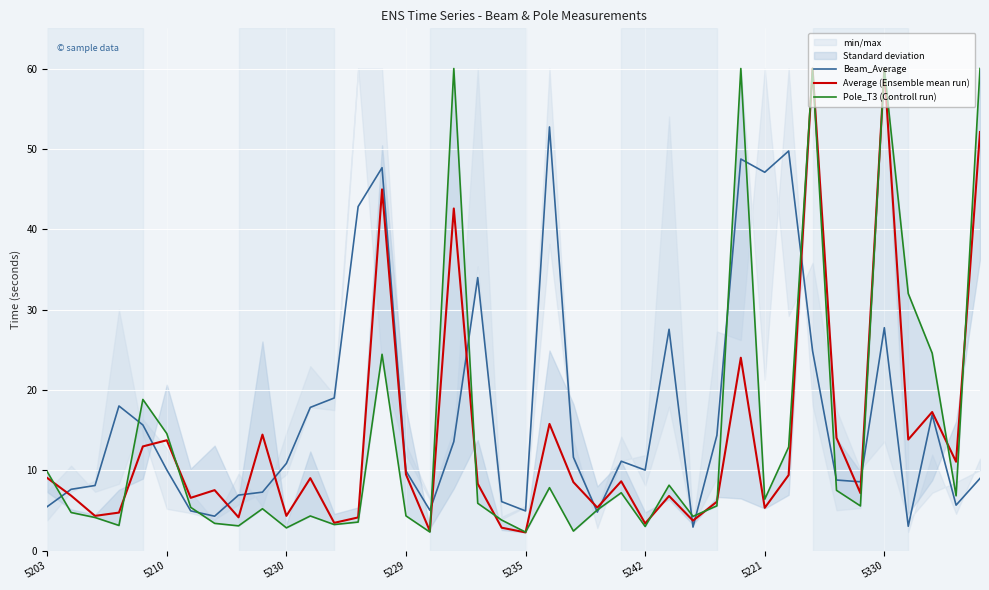

At which label does Average (Ensemble mean run) first exceed 8?

5203